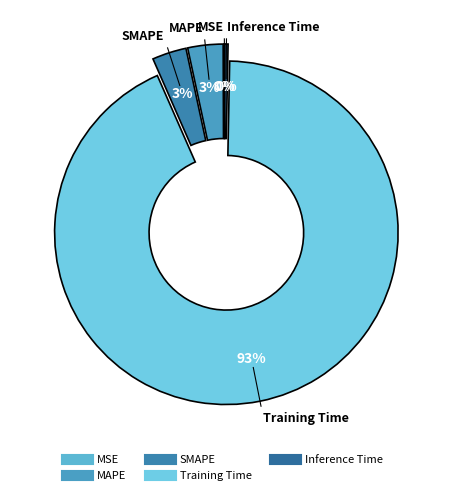

Is it true that MAPE is 11% of the pie?

False